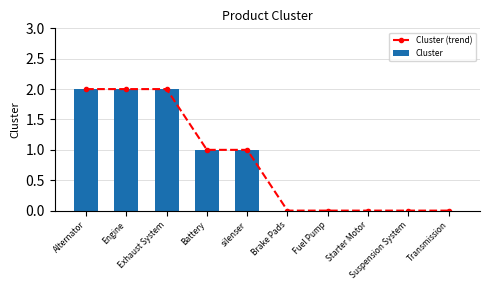

Reading left to right, what are all the values shown in this chart?

Cluster (trend): Alternator=2	Engine=2	Exhaust System=2	Battery=1	silenser=1	Brake Pads=0	Fuel Pump=0	Starter Motor=0	Suspension System=0	Transmission=0
Cluster: Alternator=2	Engine=2	Exhaust System=2	Battery=1	silenser=1	Brake Pads=0	Fuel Pump=0	Starter Motor=0	Suspension System=0	Transmission=0